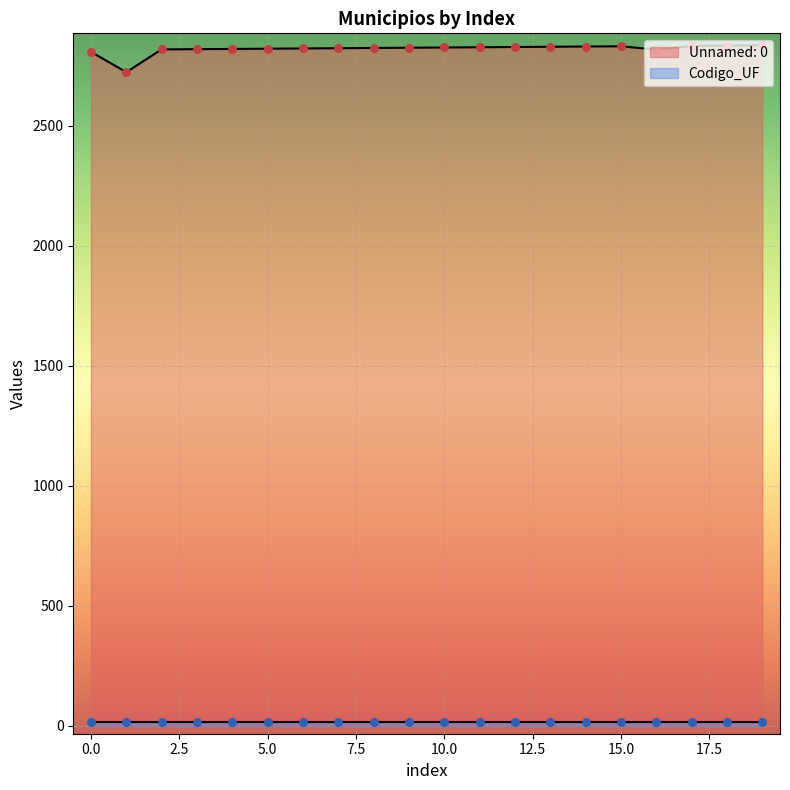

Approximately how many times larger is the value at 8 compared to 1?

1.0